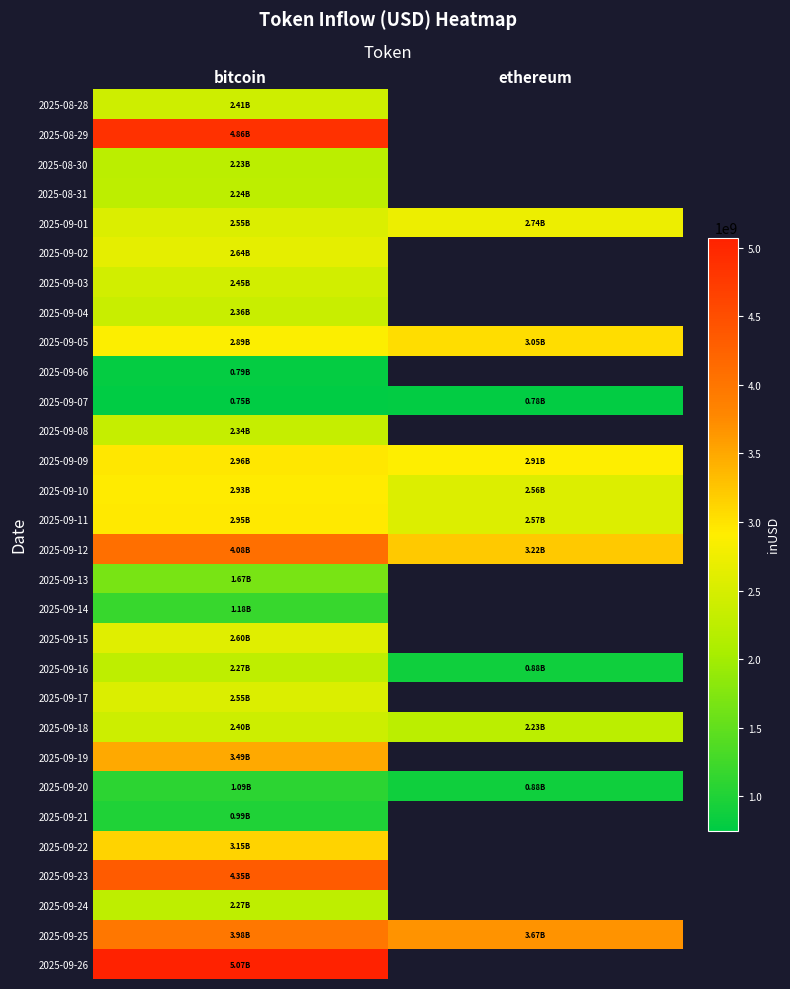

How many positive values does the 2025-08-28 series have?

1